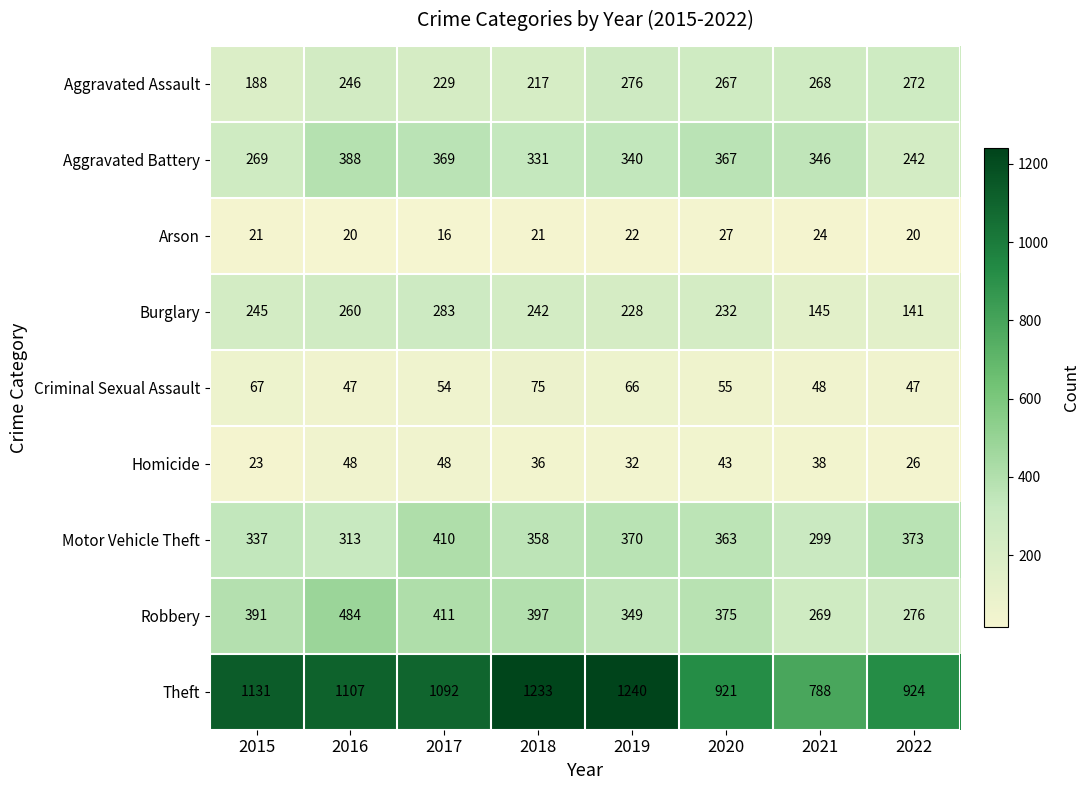

What is the difference between the maximum and minimum values in the Criminal Sexual Assault series?

28